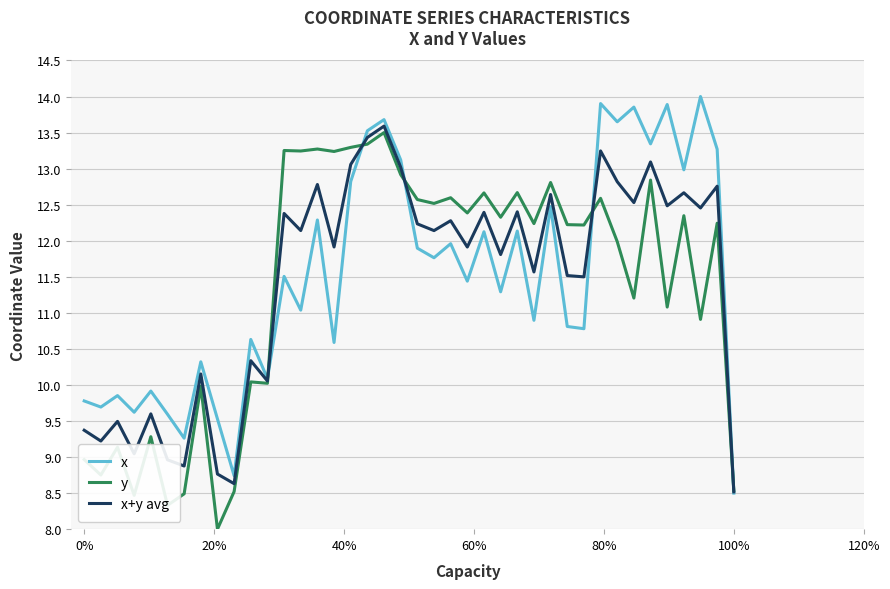

What is the highest value of the x series?

14.0